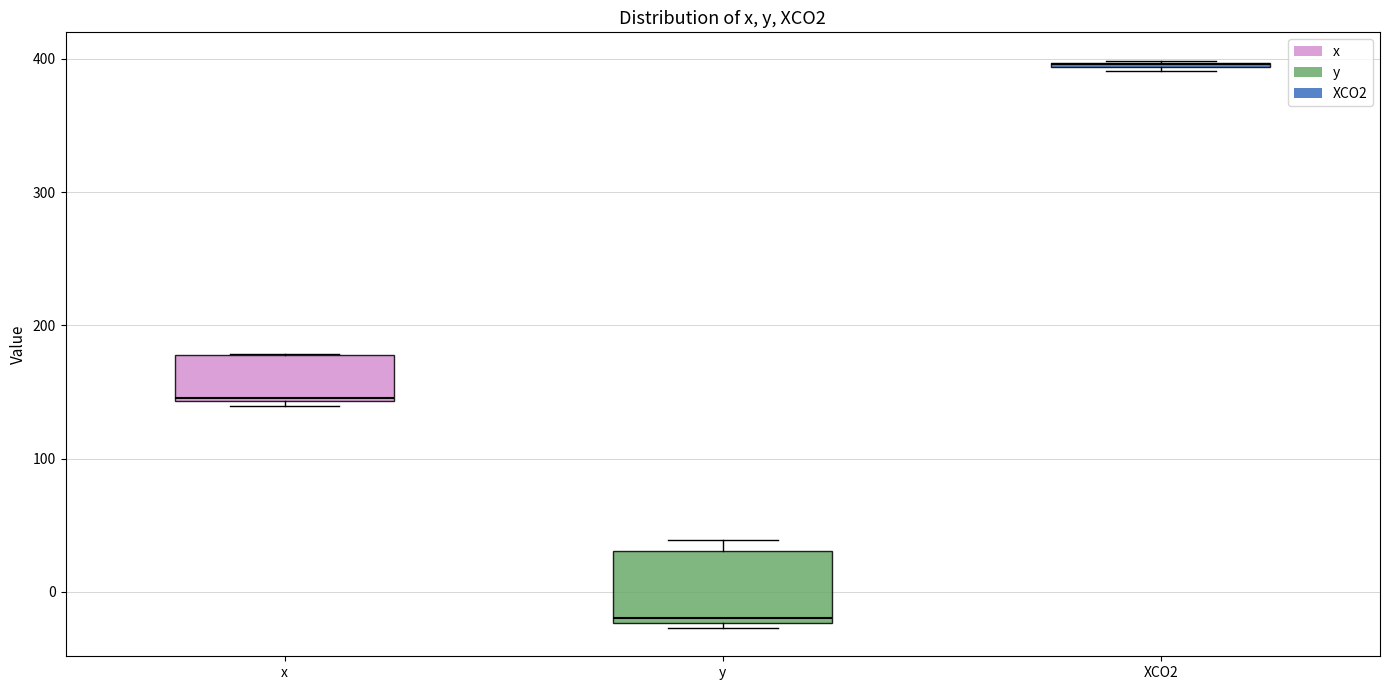

Reading left to right, transcribe this box plot: for each box, give where its median line is, the range the box spans, and where its two whiskers end, as read against the y-axis. The values are not printed on the chart, so give them approximately, as read against the axis.

x: median 150, box 140 to 180, whiskers 140 (just below the box's lower edge) to 180
y: median -20 (just above the box's lower edge), box -20 to 30, whiskers -30 to 40
XCO2: box collapsed to a line at 400, whiskers 390 to 400